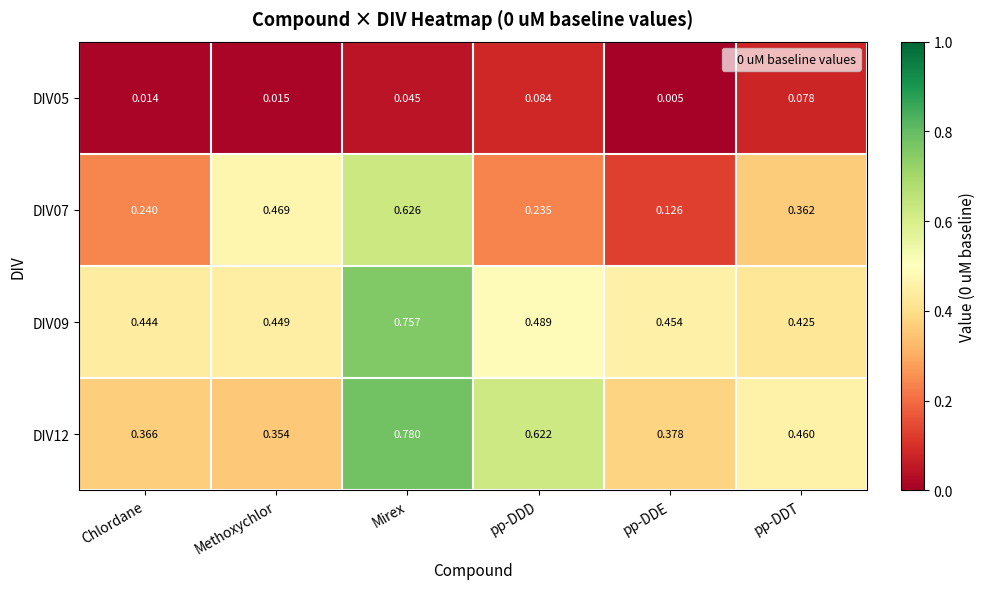

Which category has the lowest value across all series?

pp-DDE